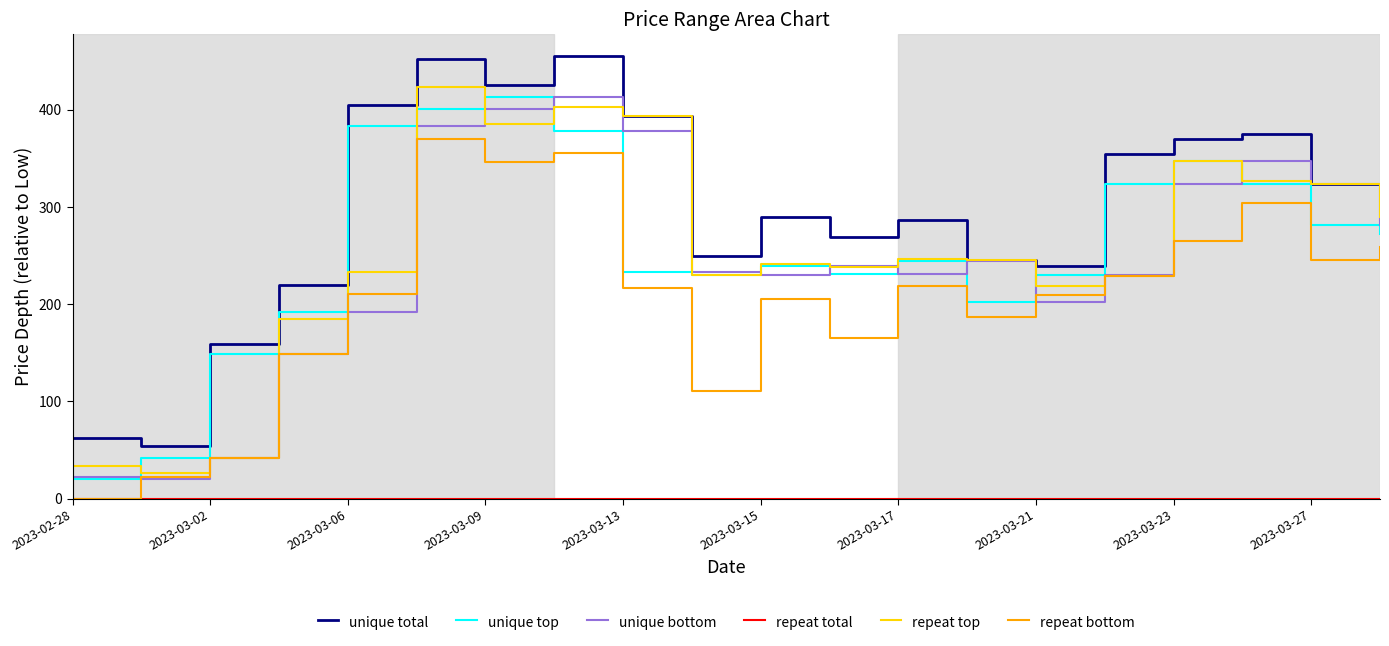

What is the highest value of the unique total series?

454.8